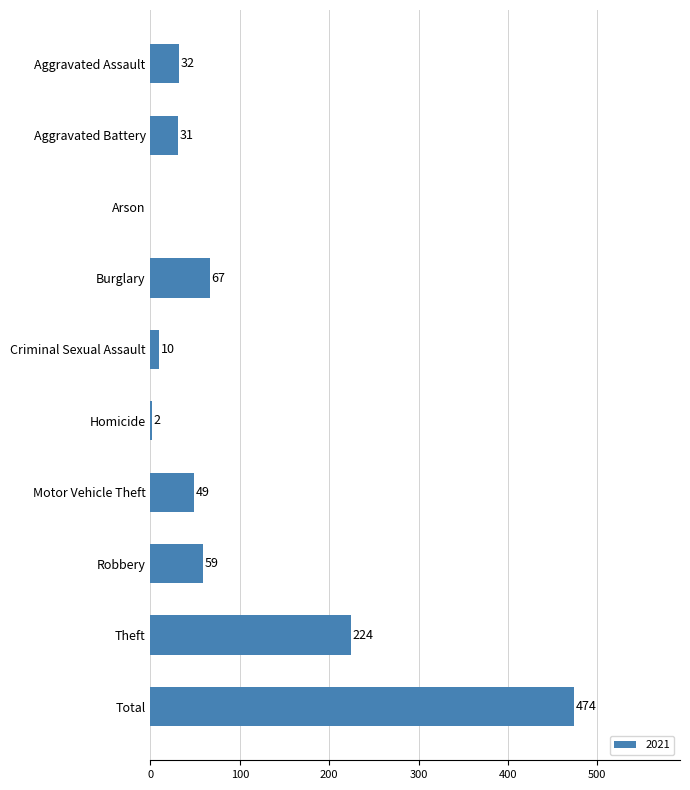

What is the greatest value displayed?

474